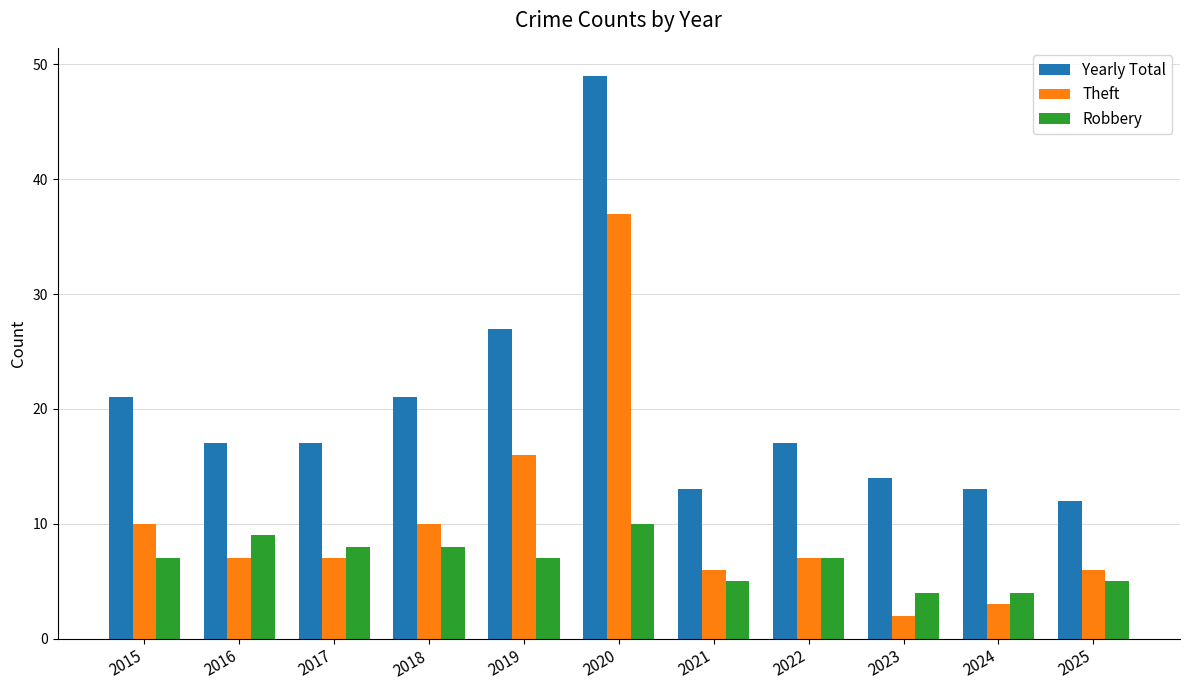

What value does the Yearly Total series have at 2025?

12